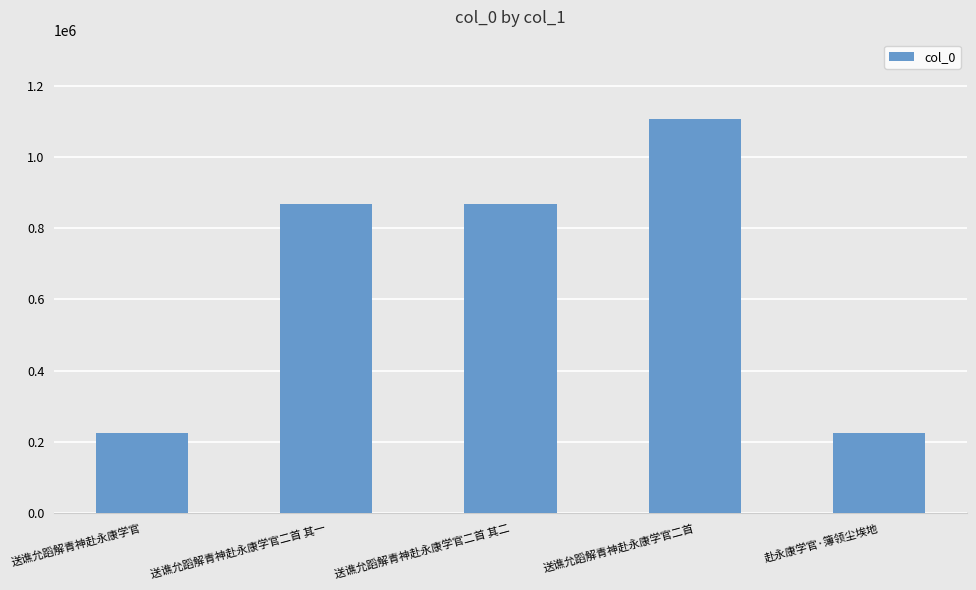

Approximately how many times larger is the value at 送谯允蹈解青神赴永康学官二首 compared to 送谯允蹈解青神赴永康学官?

4.9